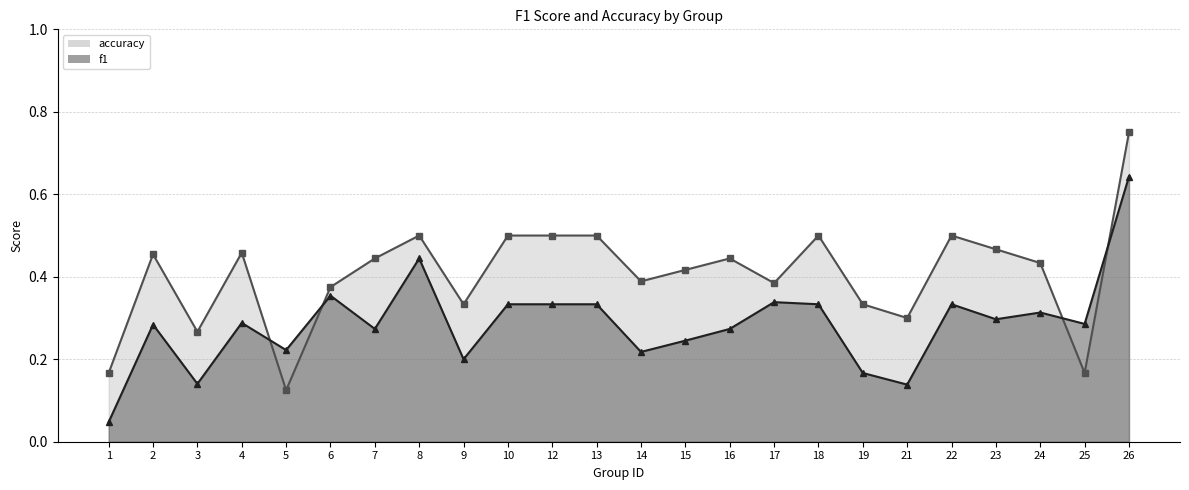

What is the average value of the f1 series?

0.3